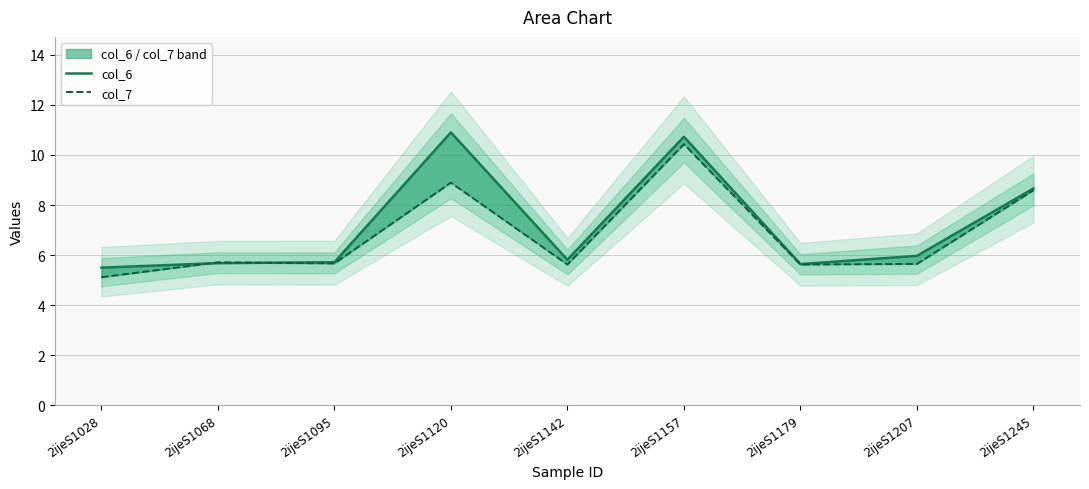

What is the difference between the second highest and minimum values in the col_6 series?

5.2